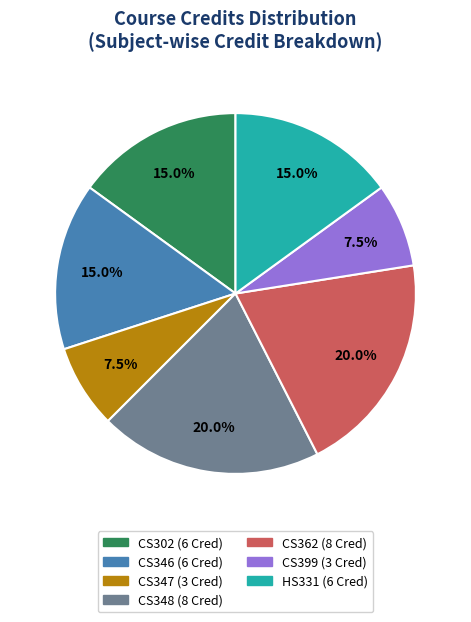

Is there any slice that represents more than half of the pie?

No